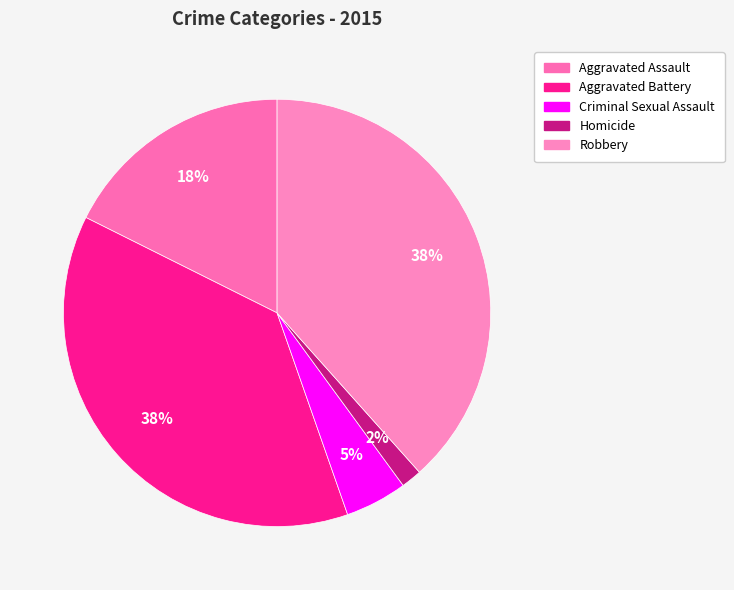

What percentage is the Aggravated Battery slice, to the nearest percent?

38%